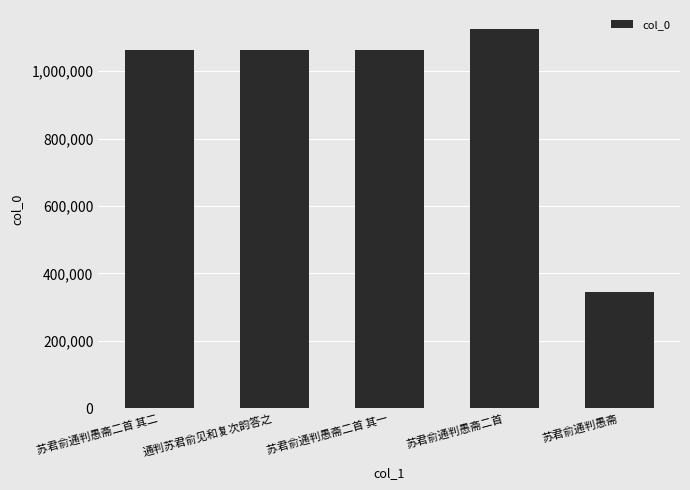

What is the greatest value displayed?

1124616